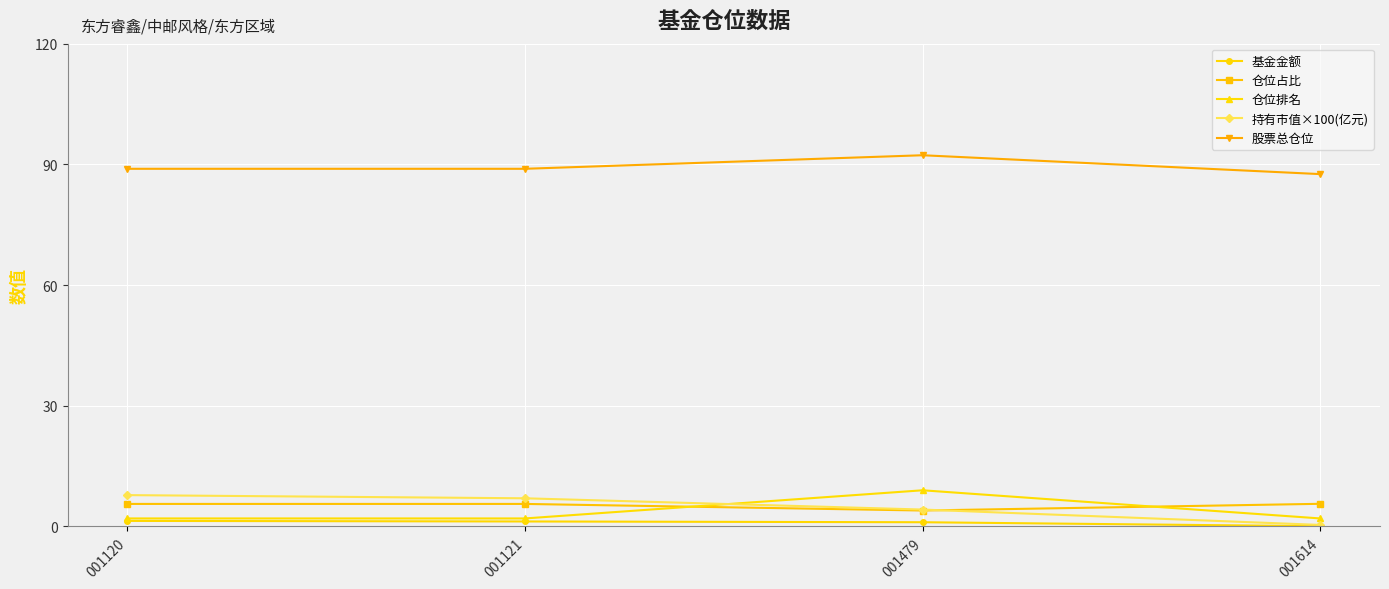

At how many categories does at least one series exceed 64?

4